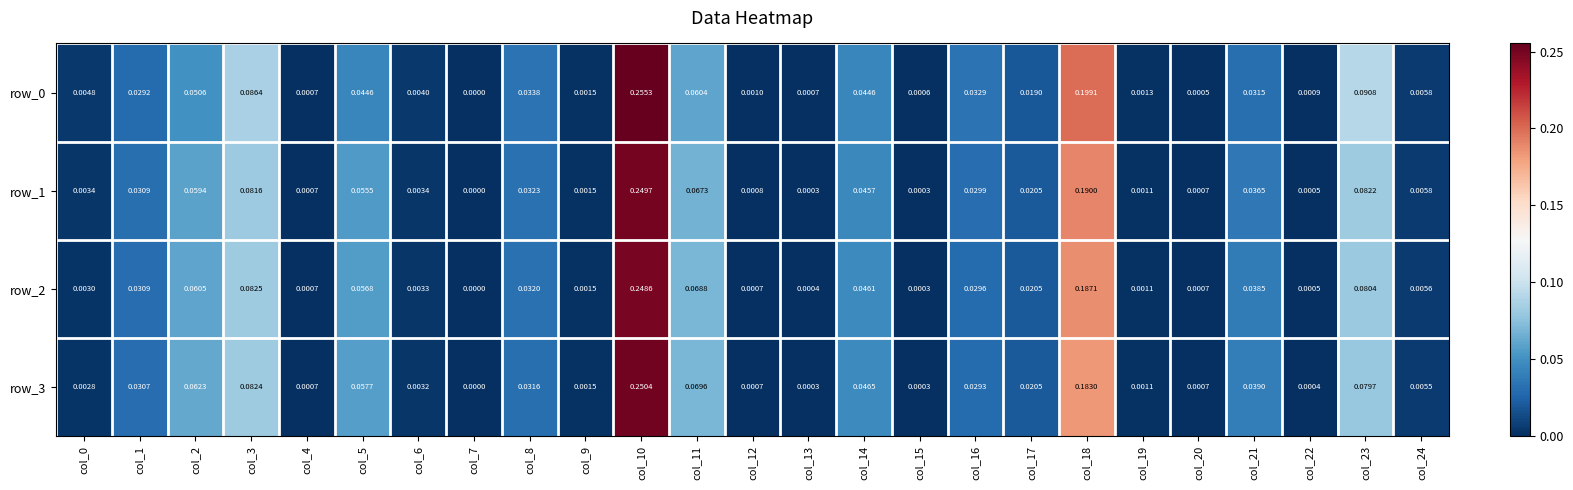

Reading left to right, extract all data points from this chart.

row_0: col_0=0.0	col_1=0.0	col_2=0.1	col_3=0.1	col_4=0.0	col_5=0.0	col_6=0.0	col_7=0.0	col_8=0.0	col_9=0.0	col_10=0.3	col_11=0.1	col_12=0.0	col_13=0.0	col_14=0.0	col_15=0.0	col_16=0.0	col_17=0.0	col_18=0.2	col_19=0.0	col_20=0.0	col_21=0.0	col_22=0.0	col_23=0.1	col_24=0.0
row_1: col_0=0.0	col_1=0.0	col_2=0.1	col_3=0.1	col_4=0.0	col_5=0.1	col_6=0.0	col_7=0.0	col_8=0.0	col_9=0.0	col_10=0.2	col_11=0.1	col_12=0.0	col_13=0.0	col_14=0.0	col_15=0.0	col_16=0.0	col_17=0.0	col_18=0.2	col_19=0.0	col_20=0.0	col_21=0.0	col_22=0.0	col_23=0.1	col_24=0.0
row_2: col_0=0.0	col_1=0.0	col_2=0.1	col_3=0.1	col_4=0.0	col_5=0.1	col_6=0.0	col_7=0.0	col_8=0.0	col_9=0.0	col_10=0.2	col_11=0.1	col_12=0.0	col_13=0.0	col_14=0.0	col_15=0.0	col_16=0.0	col_17=0.0	col_18=0.2	col_19=0.0	col_20=0.0	col_21=0.0	col_22=0.0	col_23=0.1	col_24=0.0
row_3: col_0=0.0	col_1=0.0	col_2=0.1	col_3=0.1	col_4=0.0	col_5=0.1	col_6=0.0	col_7=0.0	col_8=0.0	col_9=0.0	col_10=0.3	col_11=0.1	col_12=0.0	col_13=0.0	col_14=0.0	col_15=0.0	col_16=0.0	col_17=0.0	col_18=0.2	col_19=0.0	col_20=0.0	col_21=0.0	col_22=0.0	col_23=0.1	col_24=0.0